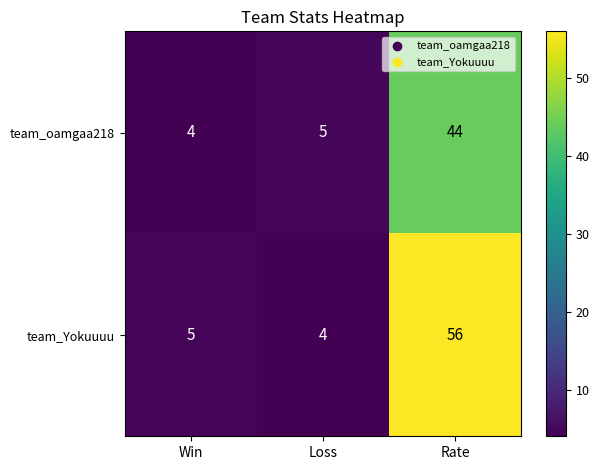

What is the sum of all team_Yokuuuu values?

65